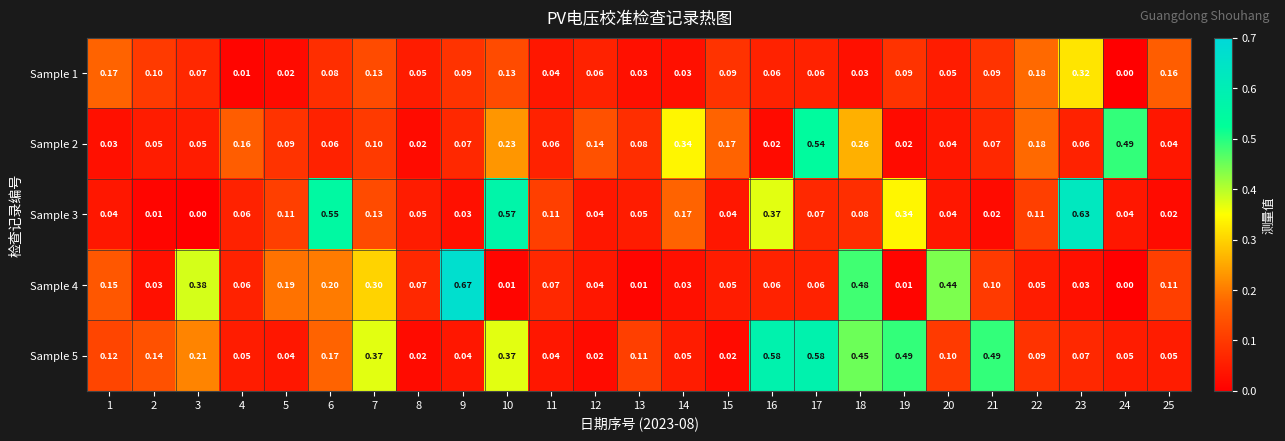

Is the value of Sample 5 at 17 greater than the value of Sample 4 at 12?

Yes